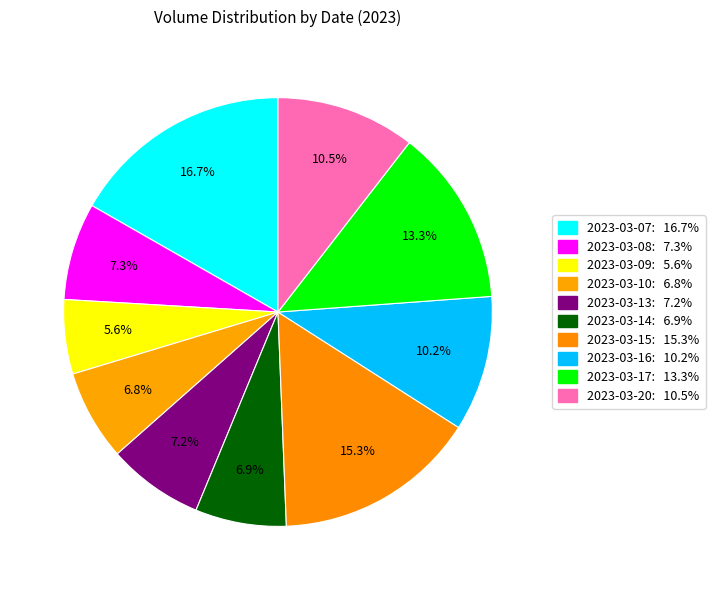

How many slices are in this pie chart?

10